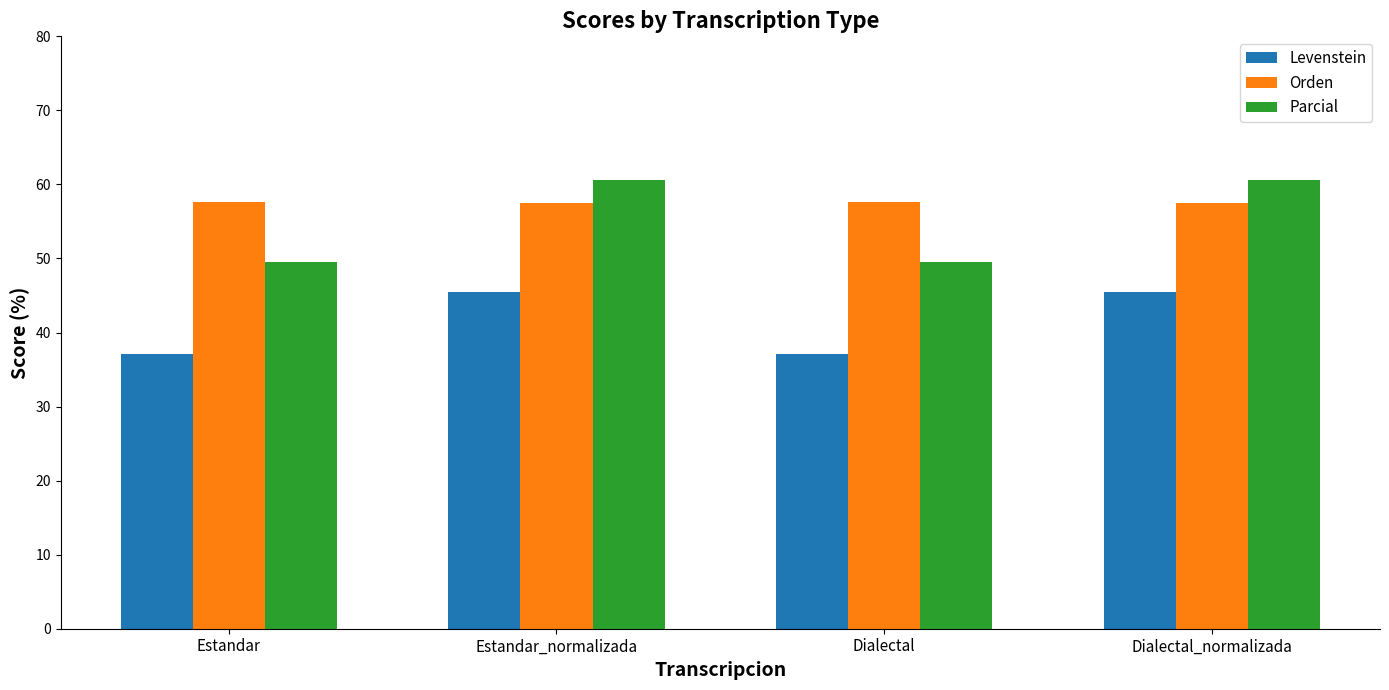

How many bars are there in total?

12